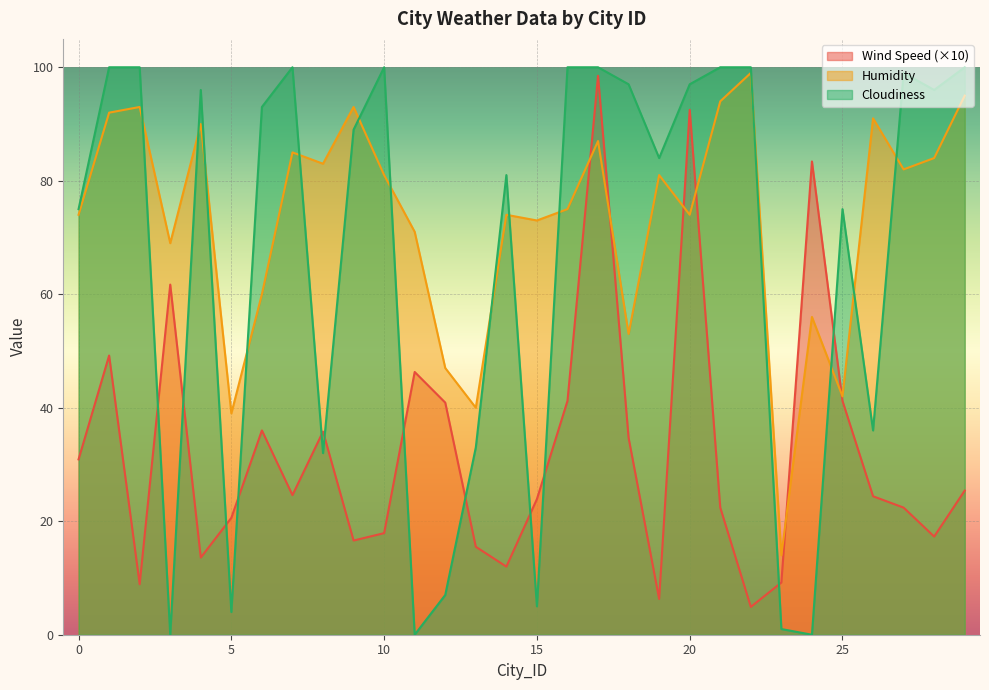

What are all the series names shown in the legend?

Wind Speed (×10), Humidity, Cloudiness